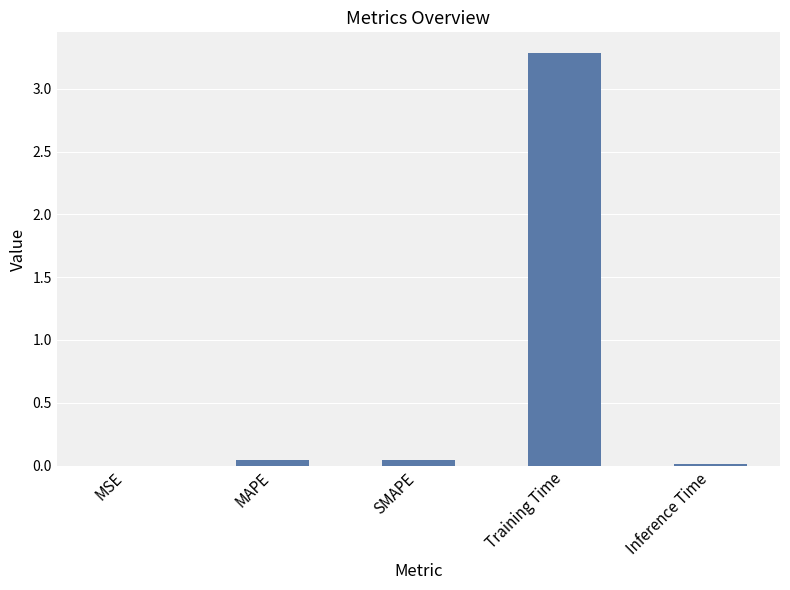

What is the greatest value displayed?

3.3